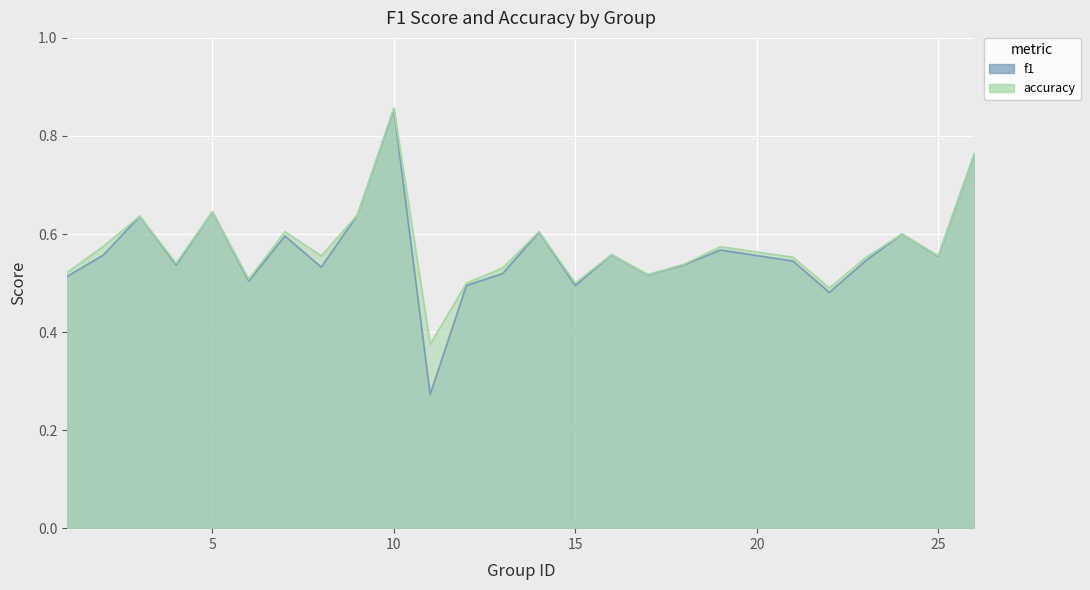

List the series in order of their overall mean, lowest first.

f1, accuracy